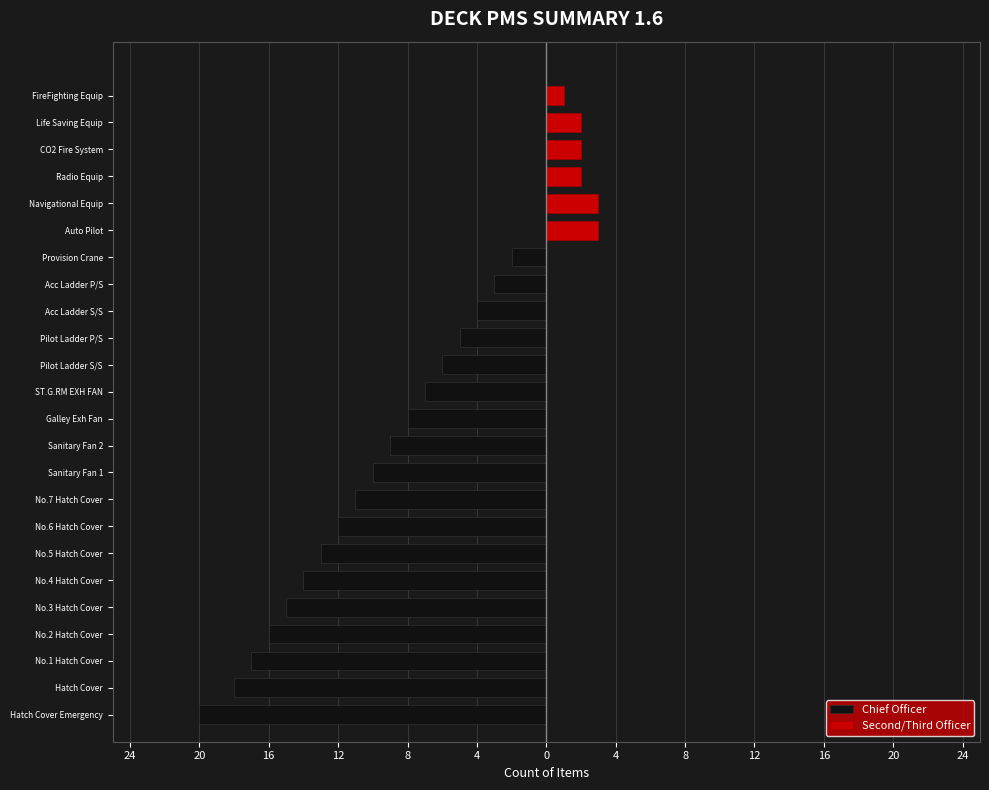

The Second/Third Officer series shows 0 at Acc Ladder P/S. True or false?

True